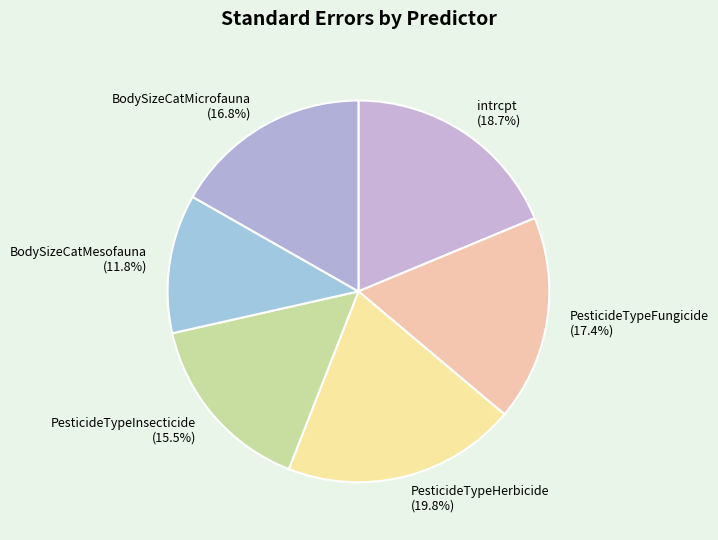

What percentage do PesticideTypeInsecticide and PesticideTypeFungicide together represent?

32.9%